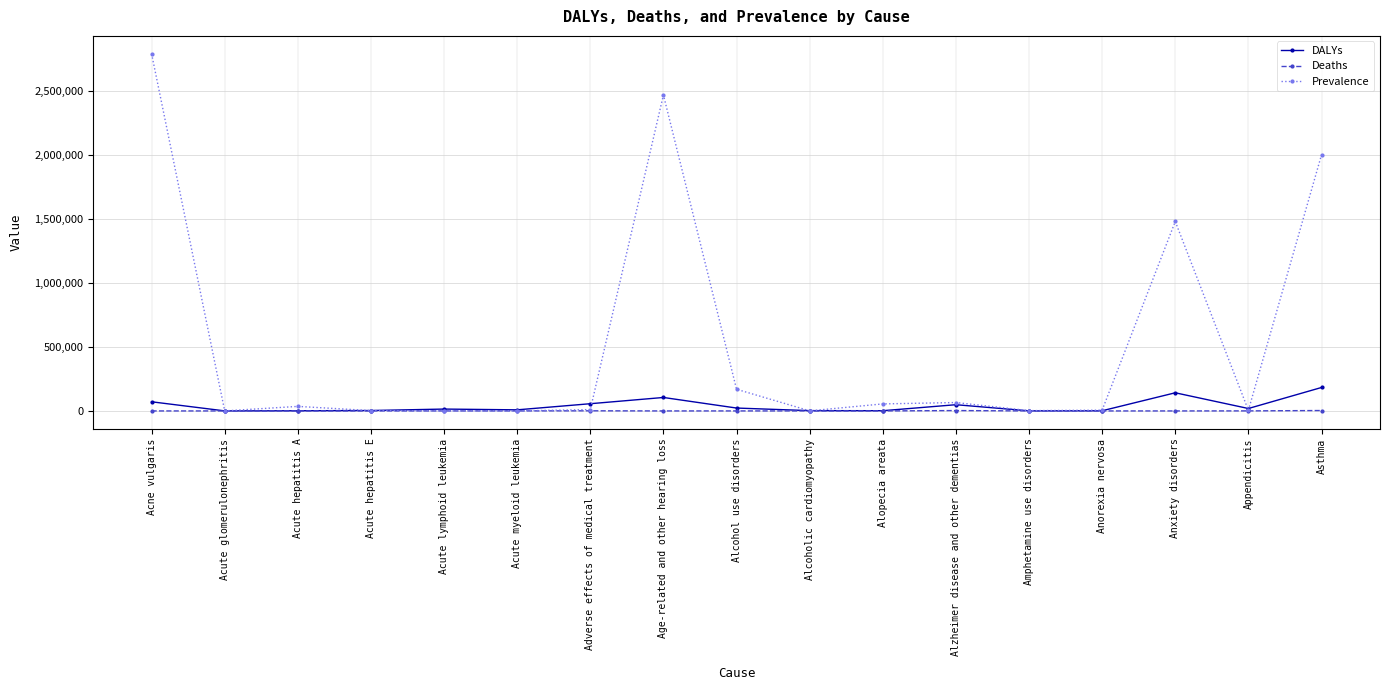

The DALYs series shows 323426.1 at Asthma. True or false?

False